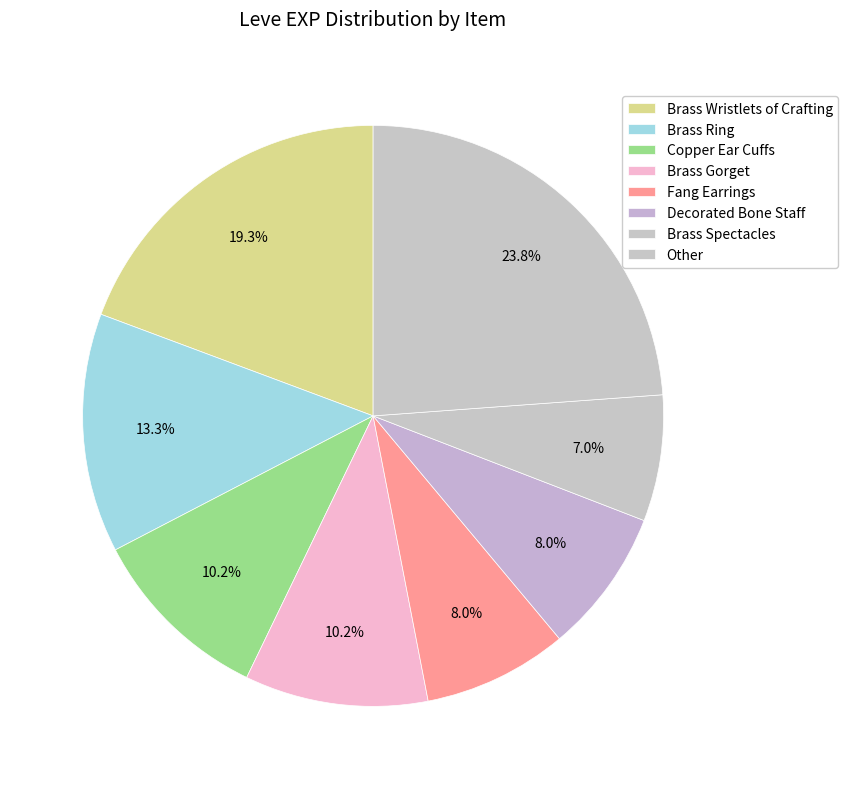

How many segments does this pie chart have?

8